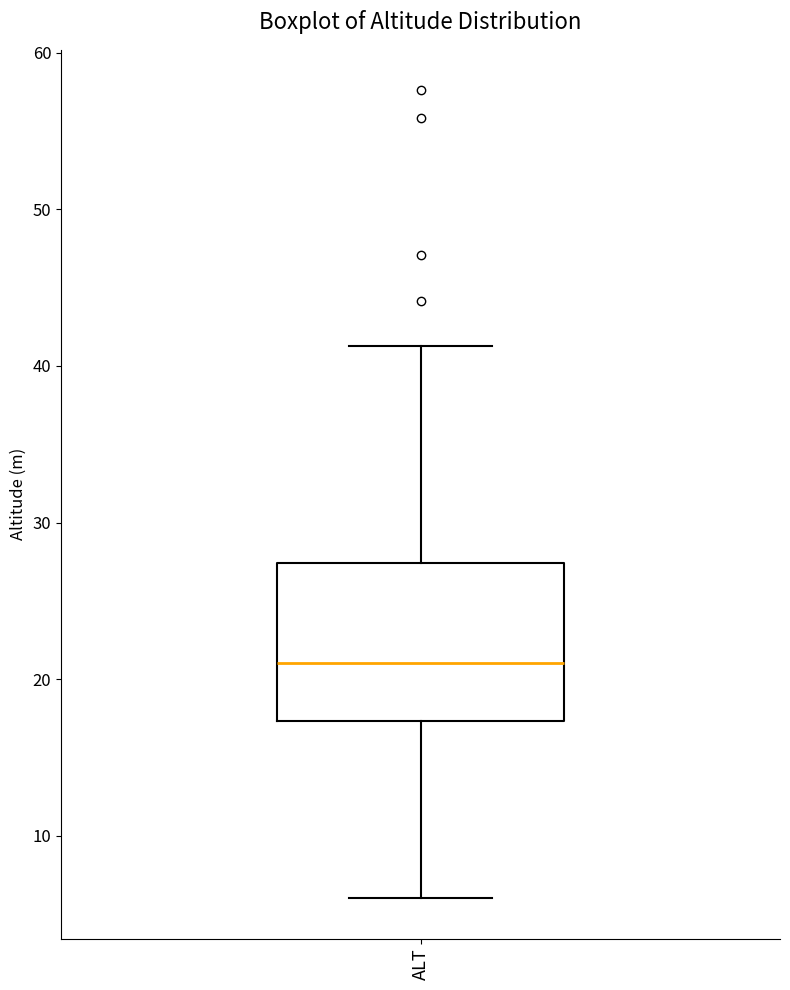

Transcribe this box plot: give where the median line is, the range the box spans, and where the two whiskers end, as read against the y-axis. The values are not printed on the chart, so give them approximately, as read against the axis.

median 21, box 17 to 27, whiskers 6 to 41